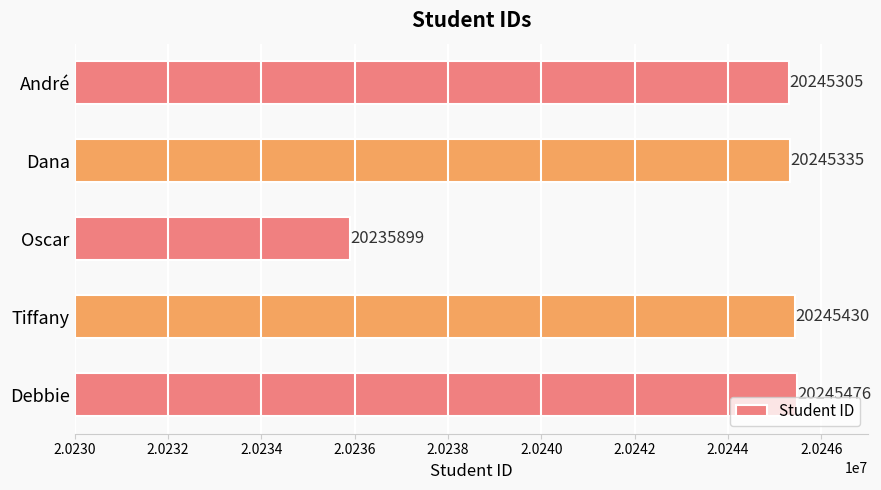

What is the label of the 2nd bar from the top?

Dana